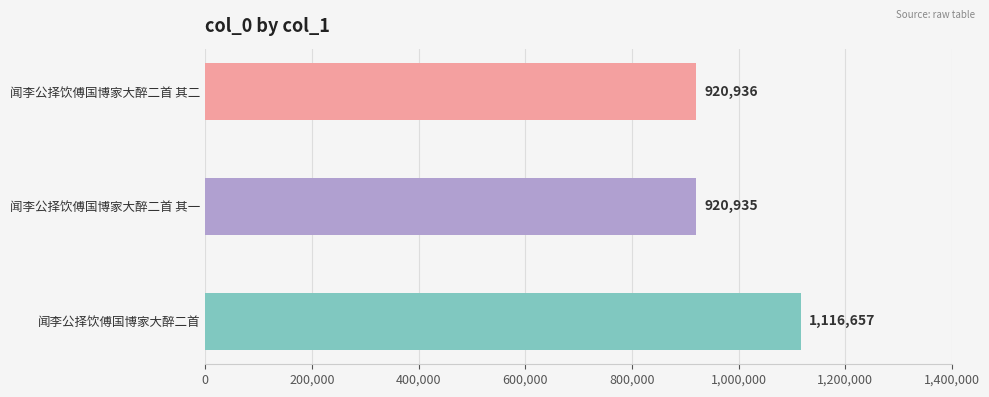

What is the label of the 1st bar from the top?

闻李公择饮傅国博家大醉二首 其二